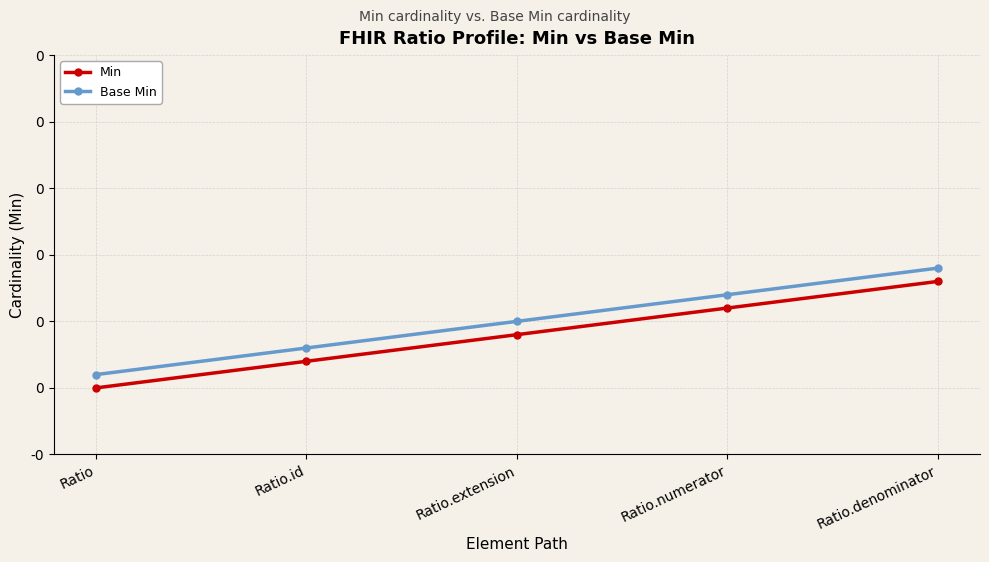

What position from the right is Ratio.numerator?

2